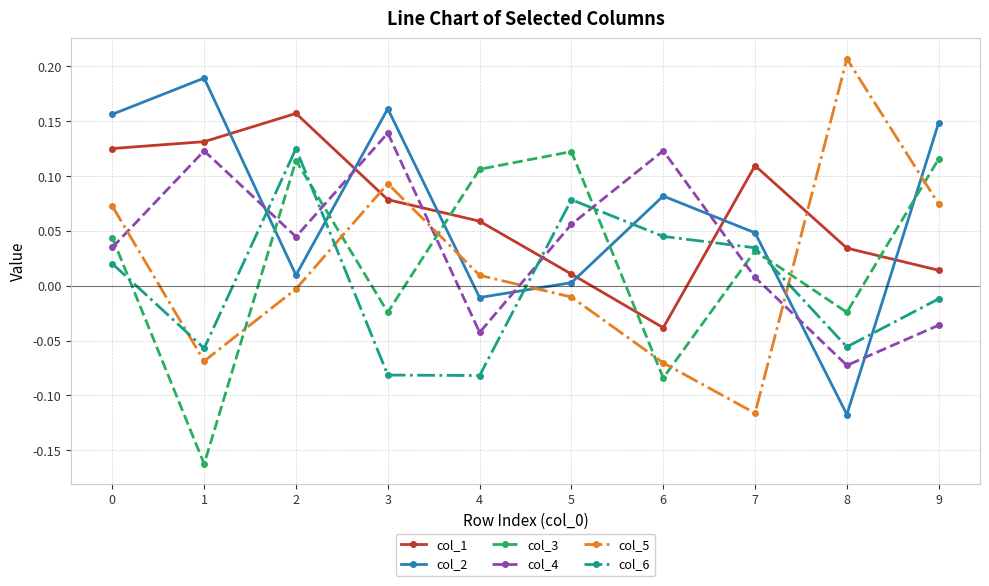

Rank the series at 1 from lowest to highest value.

col_3, col_5, col_6, col_4, col_1, col_2